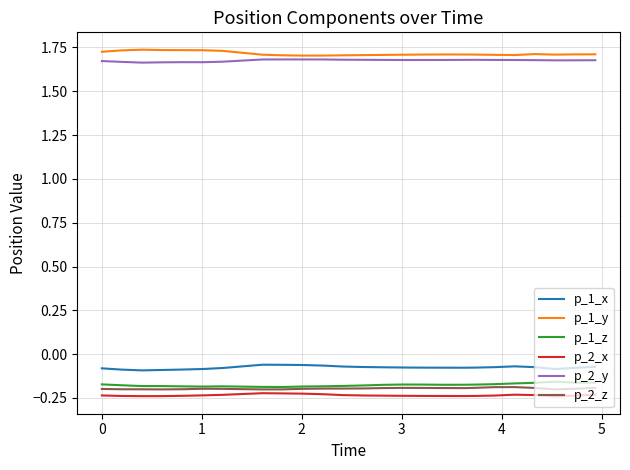

True or false: p_2_x and p_1_y intersect in this chart.

False